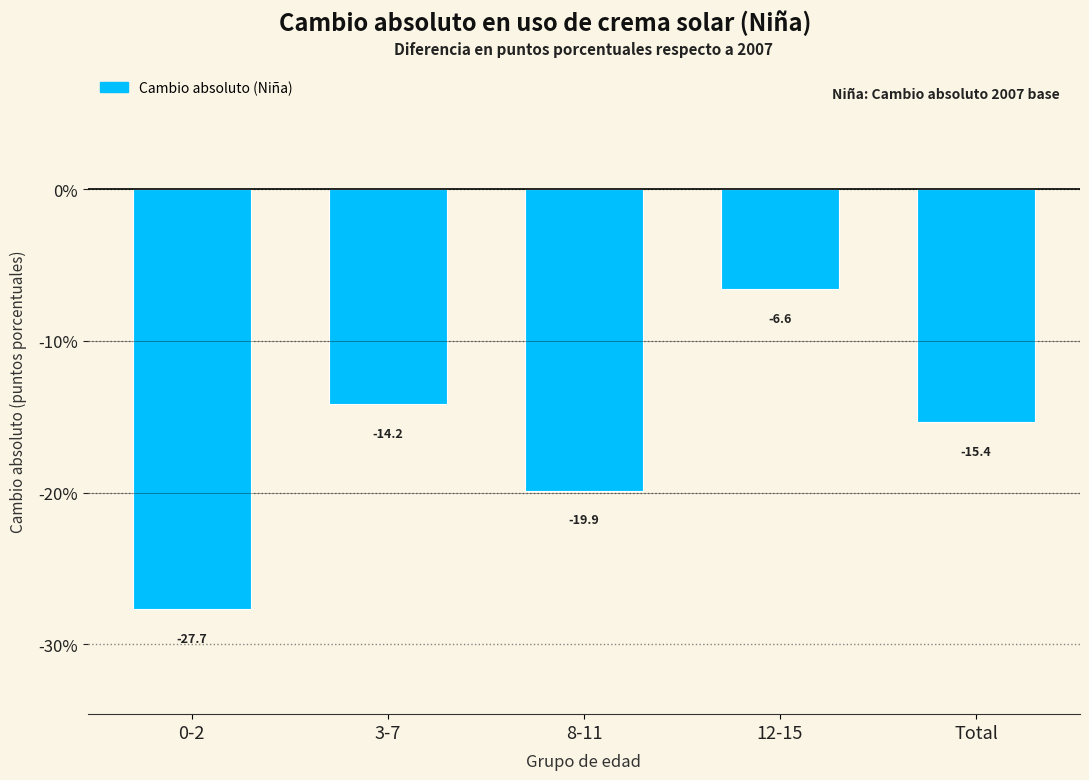

Reading left to right, what are all the values shown in this chart?

0-2=-27.7	3-7=-14.2	8-11=-19.9	12-15=-6.6	Total=-15.4